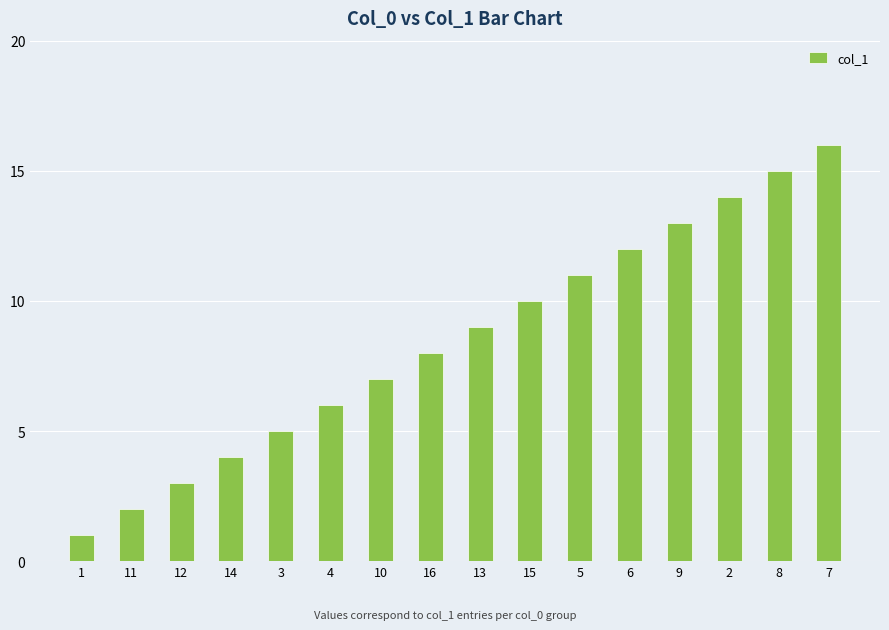

List the labels in order of value, largest first.

7, 8, 2, 9, 6, 5, 15, 13, 16, 10, 4, 3, 14, 12, 11, 1